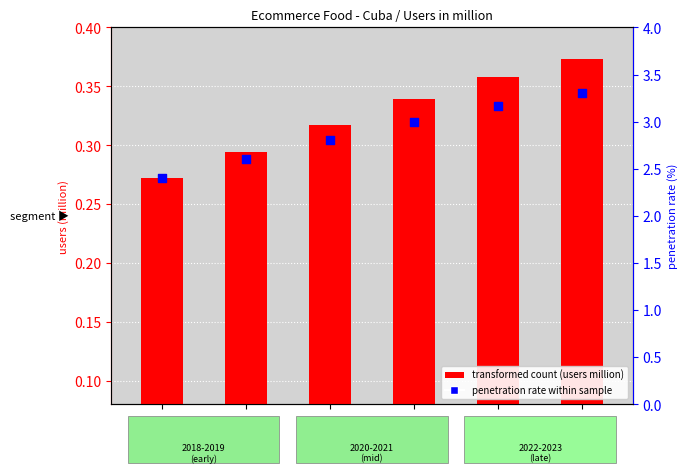

Which series reaches the minimum Y coordinate?

transformed count (users million)